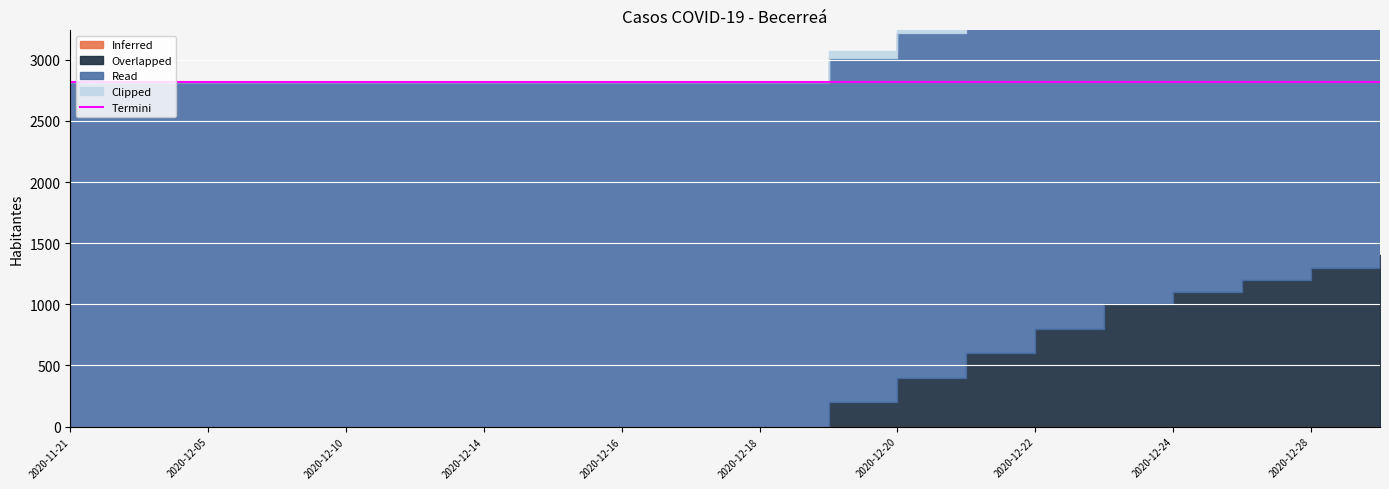

What is the difference between the maximum and second lowest values in the Clipped series?

240